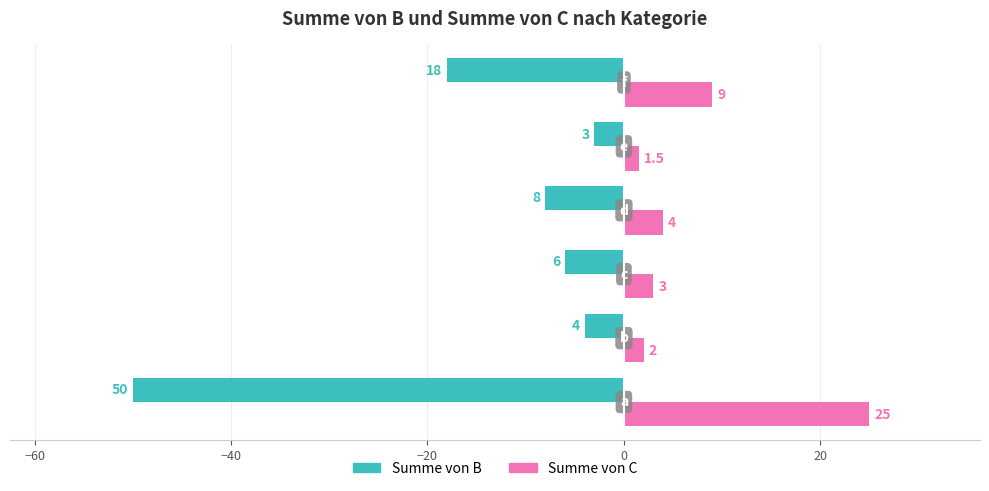

How many values in the Summe von B series are below -6?

3